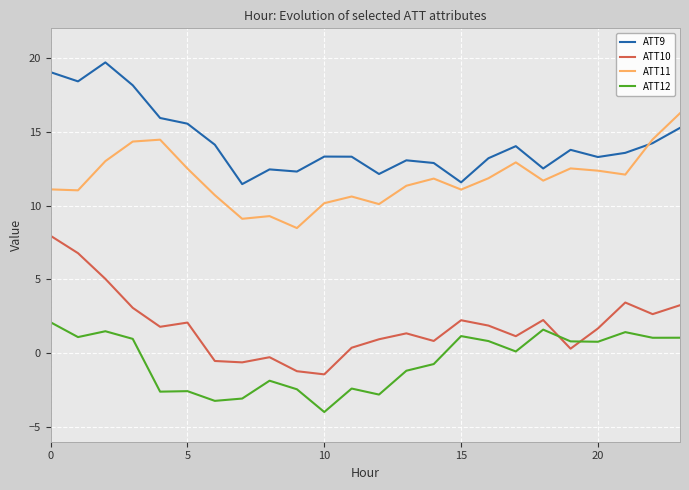

List the series in order of their overall mean, lowest first.

ATT12, ATT10, ATT11, ATT9